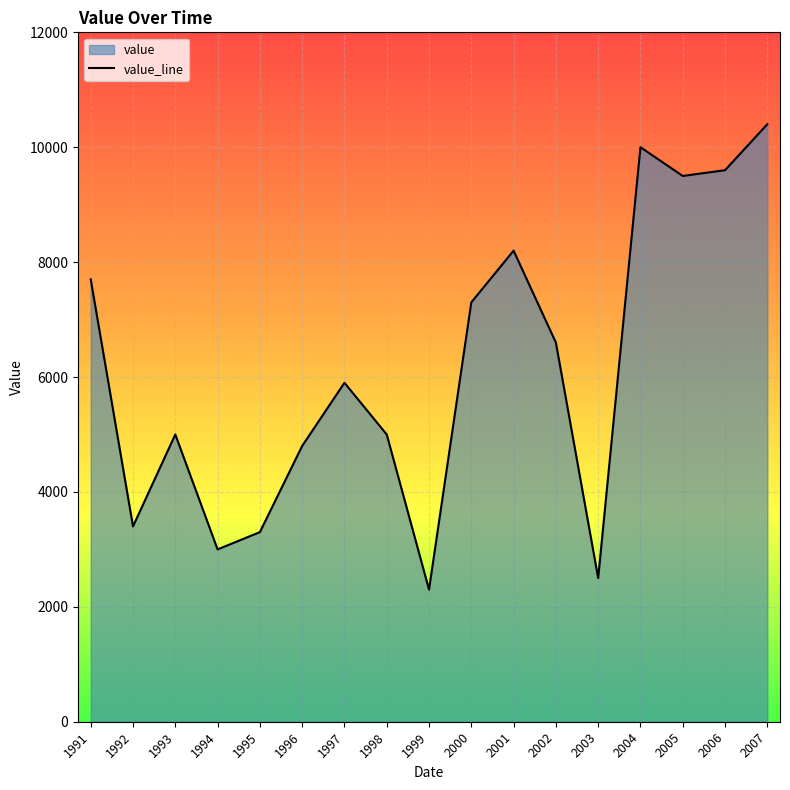

How many data points does each series have?

17